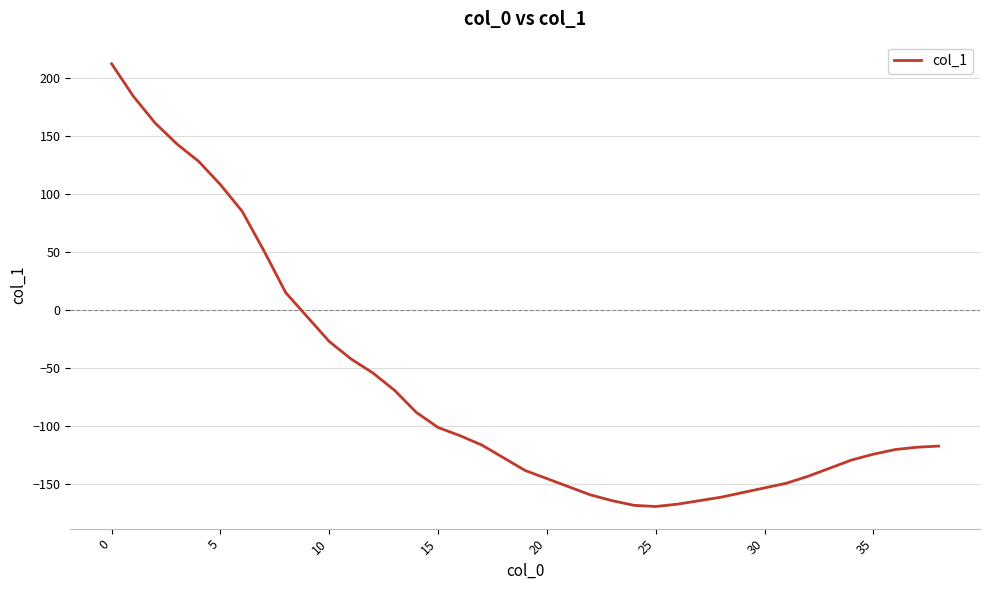

What is the maximum value shown in the chart?

212